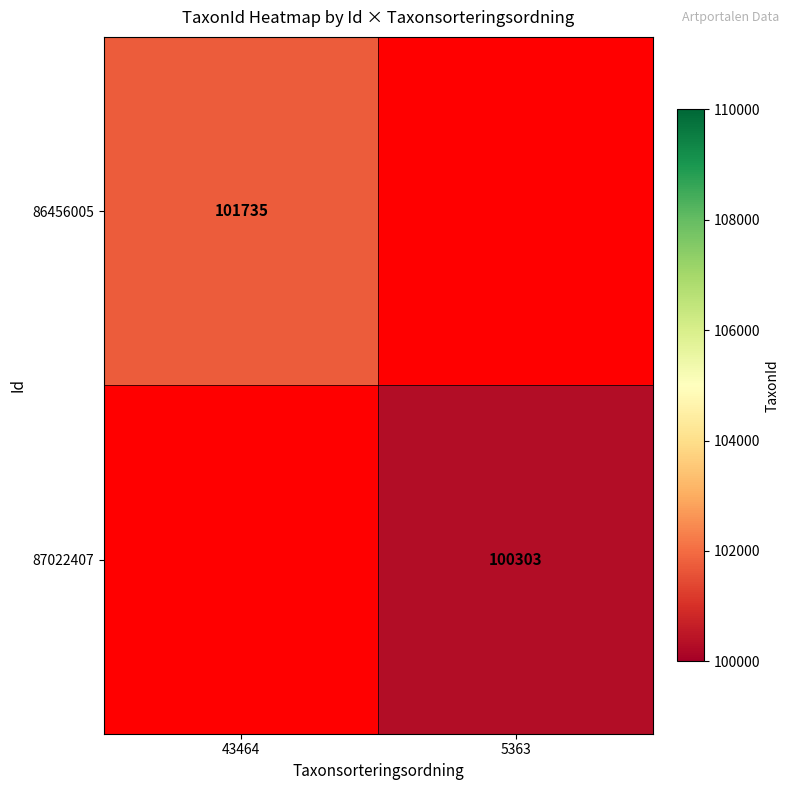

Is the value of 87022407 at 5363 greater than the value of 86456005 at 43464?

No